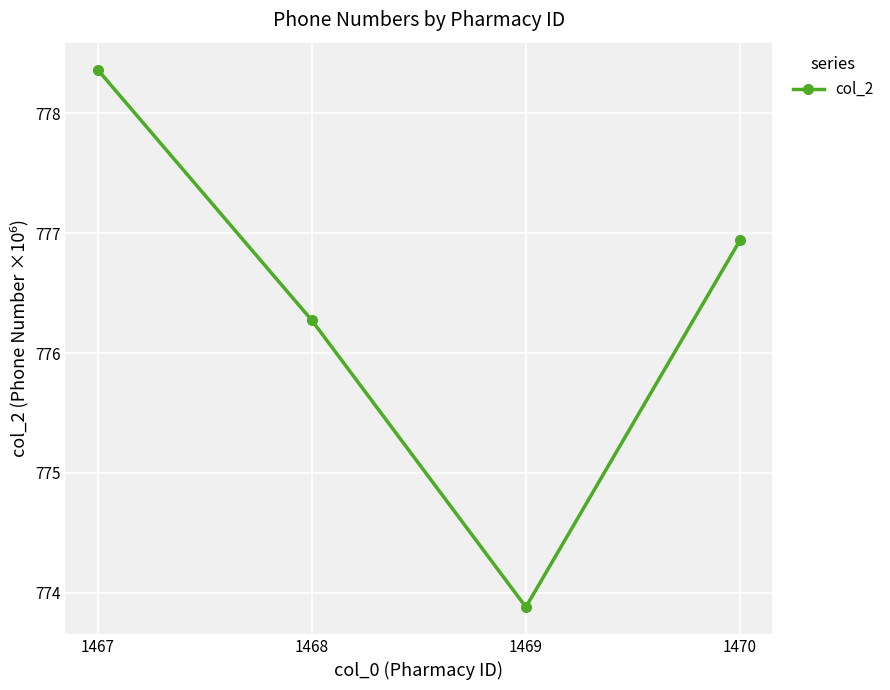

What is the ratio of the value at 1467 to the value at 1470?

1.0